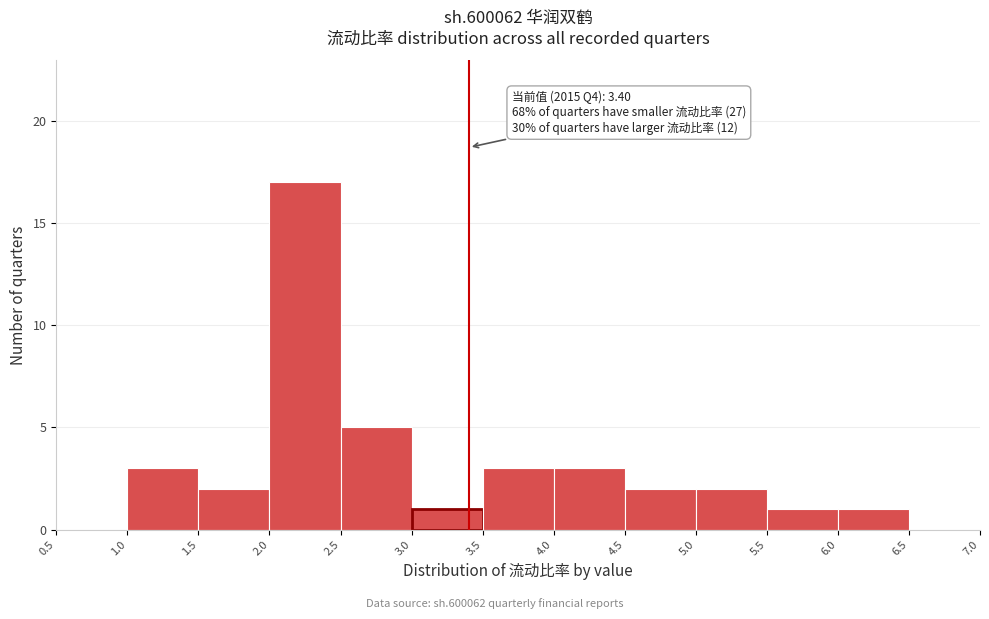

Which range on the x-axis has the tallest bar?

2.0 to 2.5